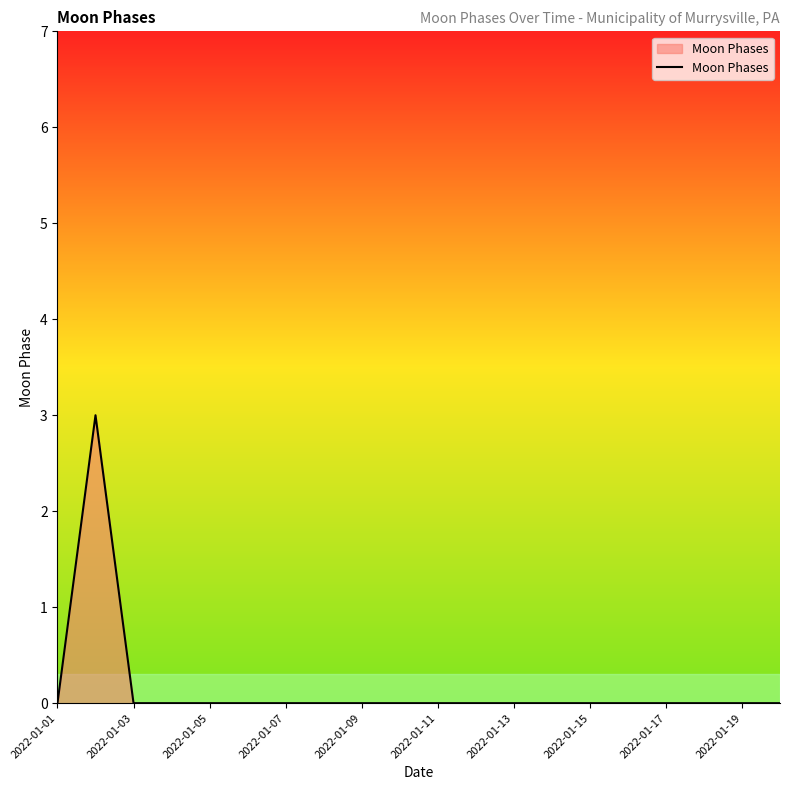

What is the maximum value shown in the chart?

3